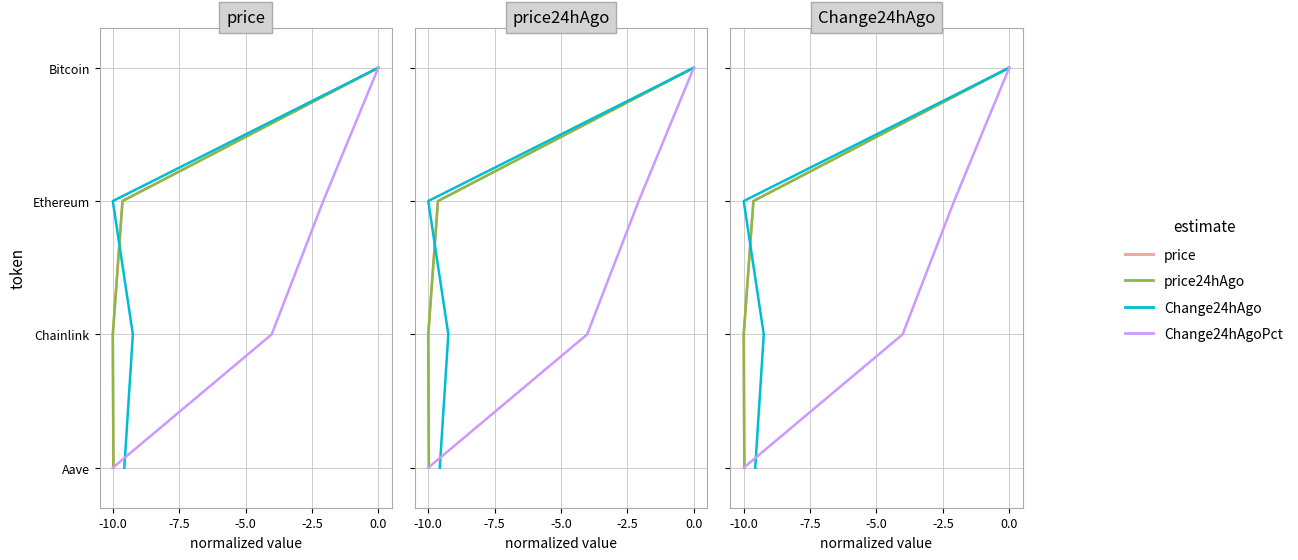

Is this an area chart (filled region under the line)?

No